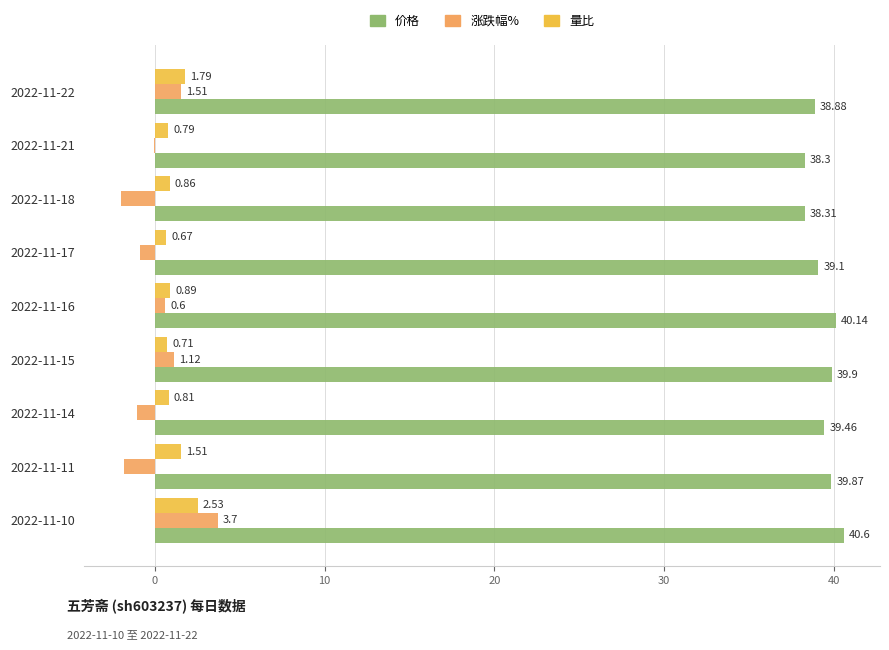

What is the sum of the 价格 values at 2022-11-14 and 2022-11-21?

77.8